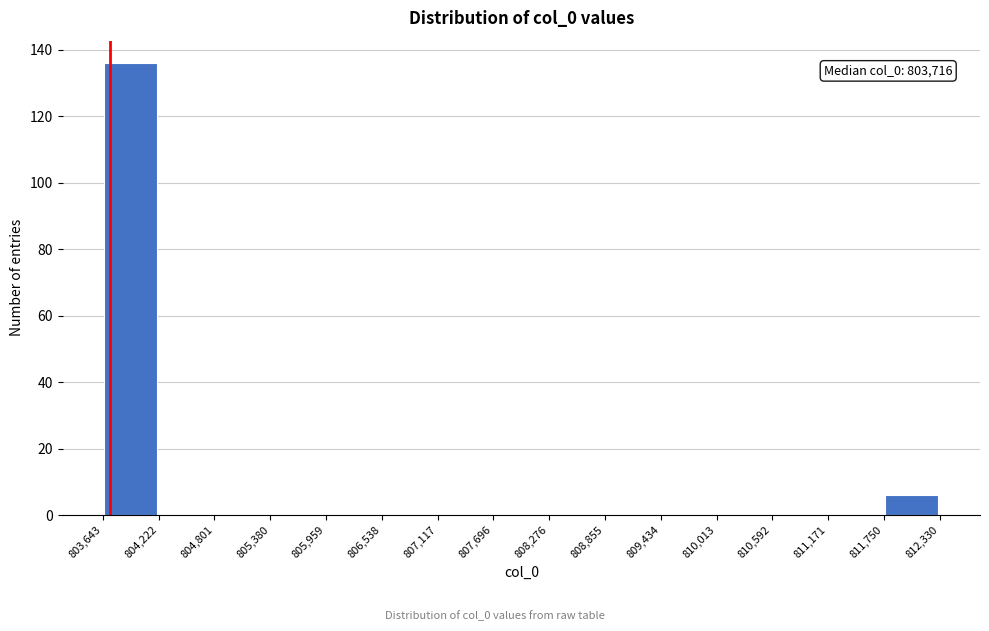

Over which range of the x-axis is the bar tallest?

803,643 to 804,222